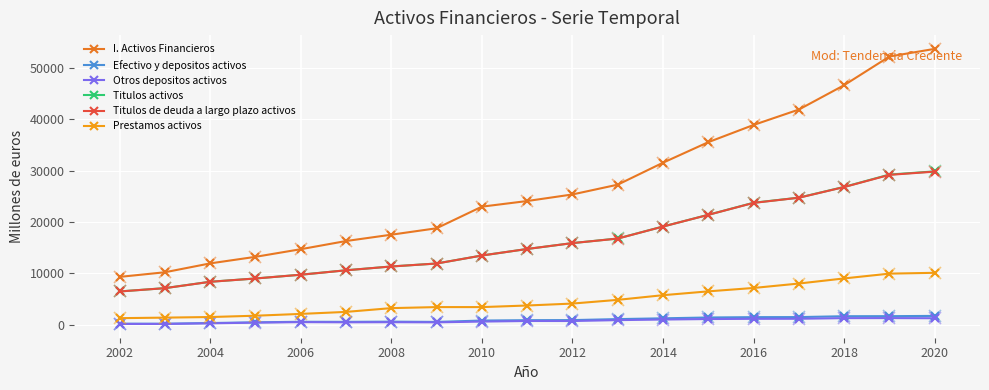

What is the maximum value shown in the chart?

53744